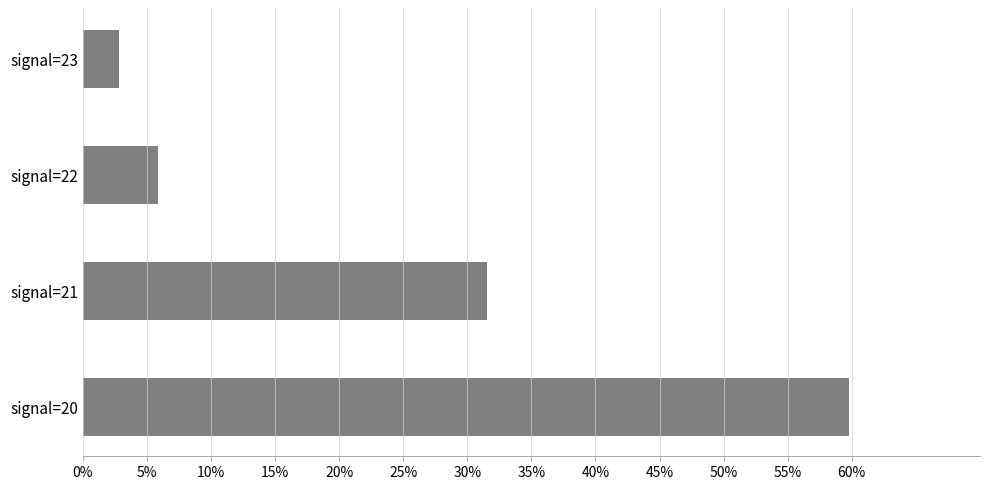

What is the average value?

0.2